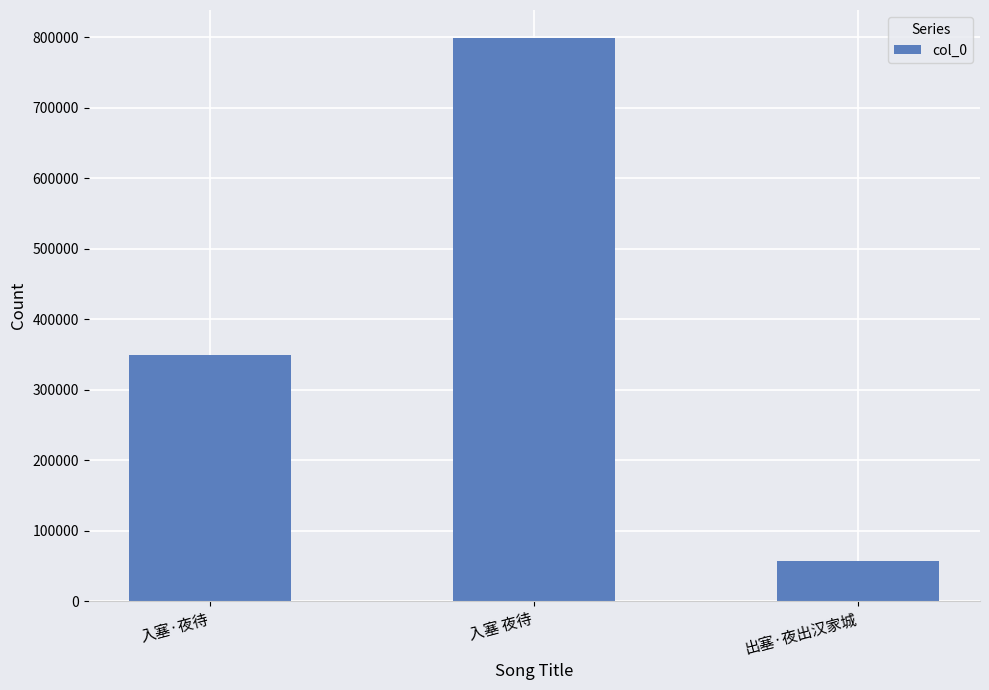

What is the change in value from 入塞·夜待 to 出塞·夜出汉家城?

-292801